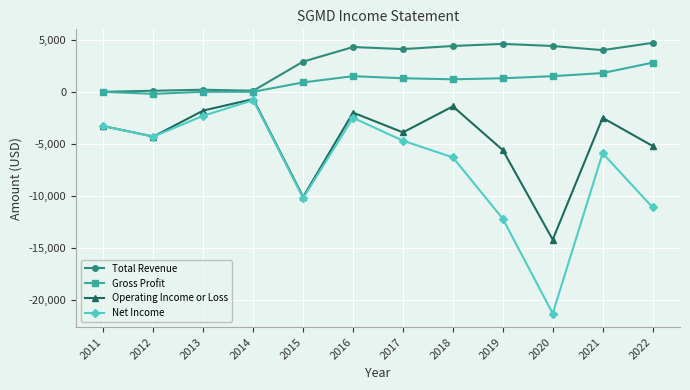

What is the average value of the Gross Profit series?

1008